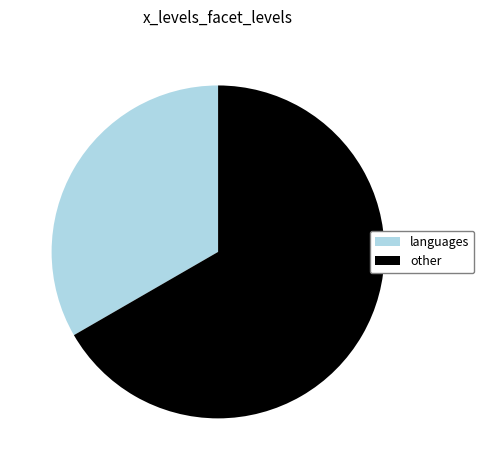

Which has a higher value, languages or other?

other